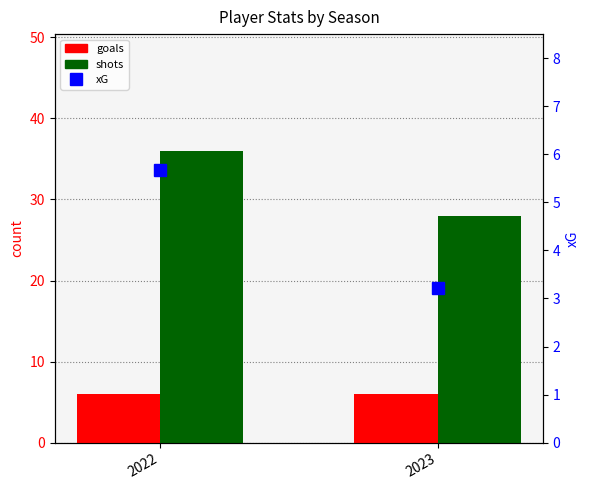

Reading left to right, transcribe all the data shown in this chart.

goals: 2022=6.0	2023=6.0
shots: 2022=36.0	2023=28.0
xG: 2022=5.7	2023=3.2